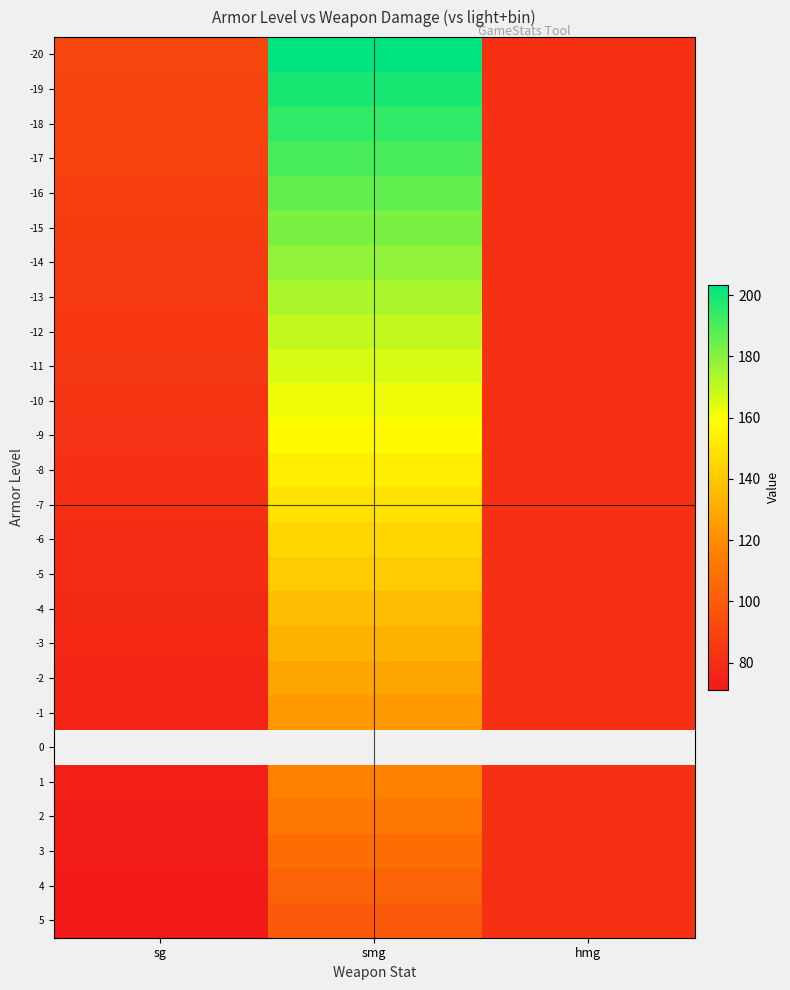

What value does the -7 series have at hmg?

81.0